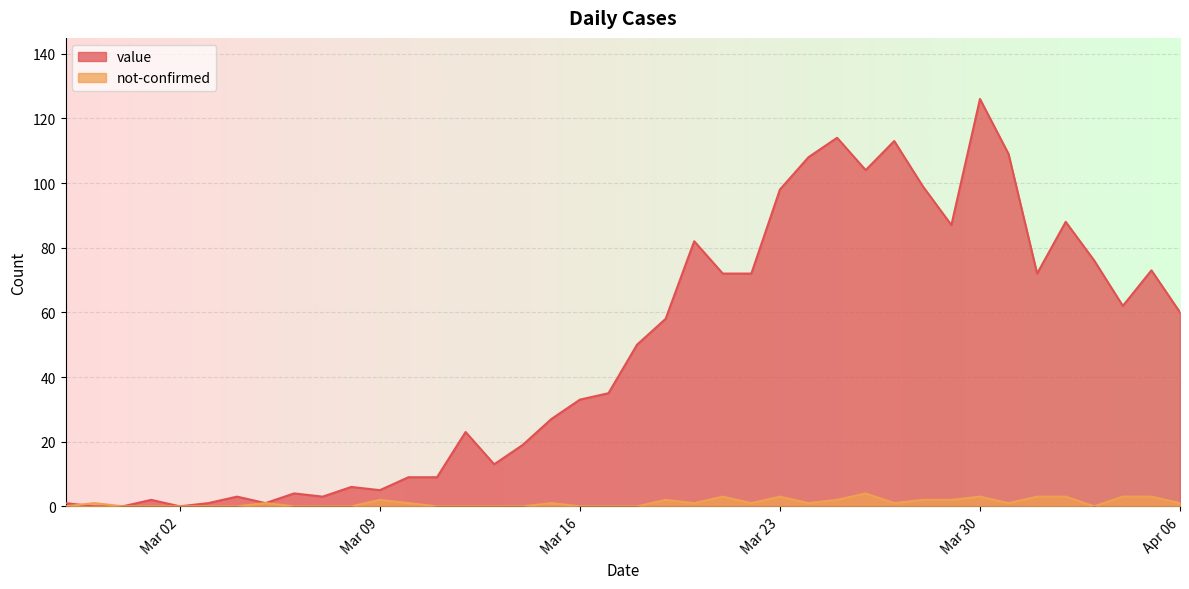

What is the value of the not-confirmed point at the 27th from the left?

1